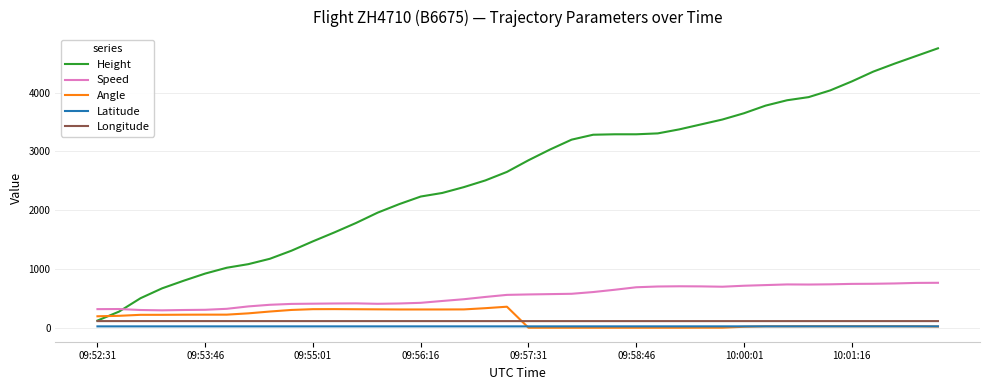

True or false: Speed and Latitude intersect in this chart.

False